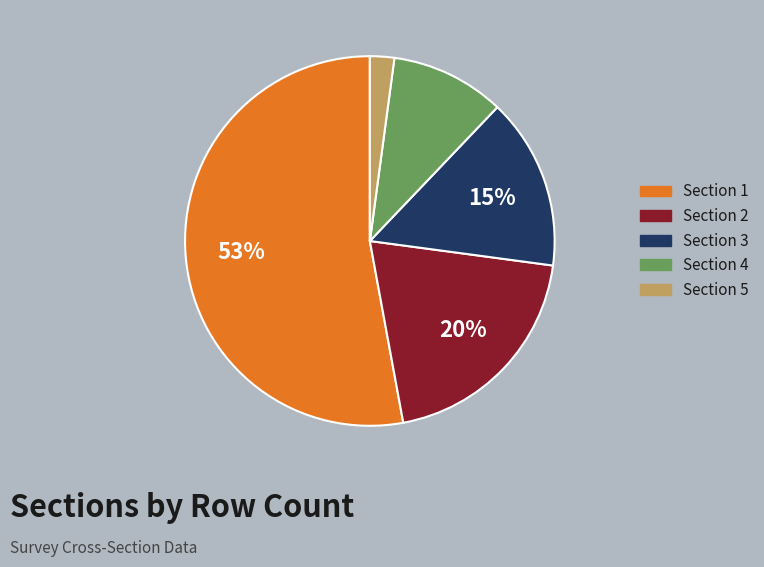

Does Section 2 account for over 50% of the chart?

No